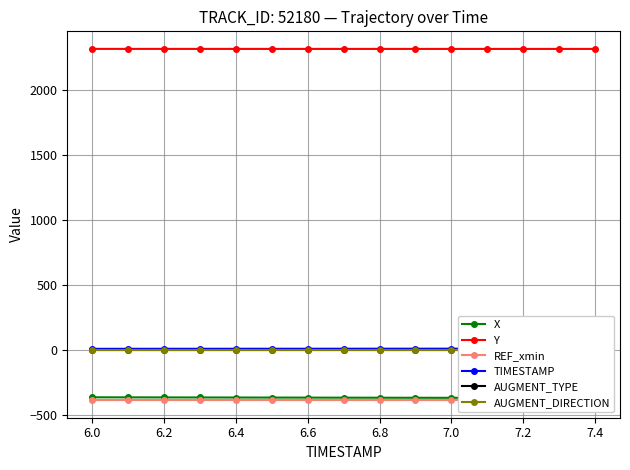

What is the lowest value of the Y series?

2313.1